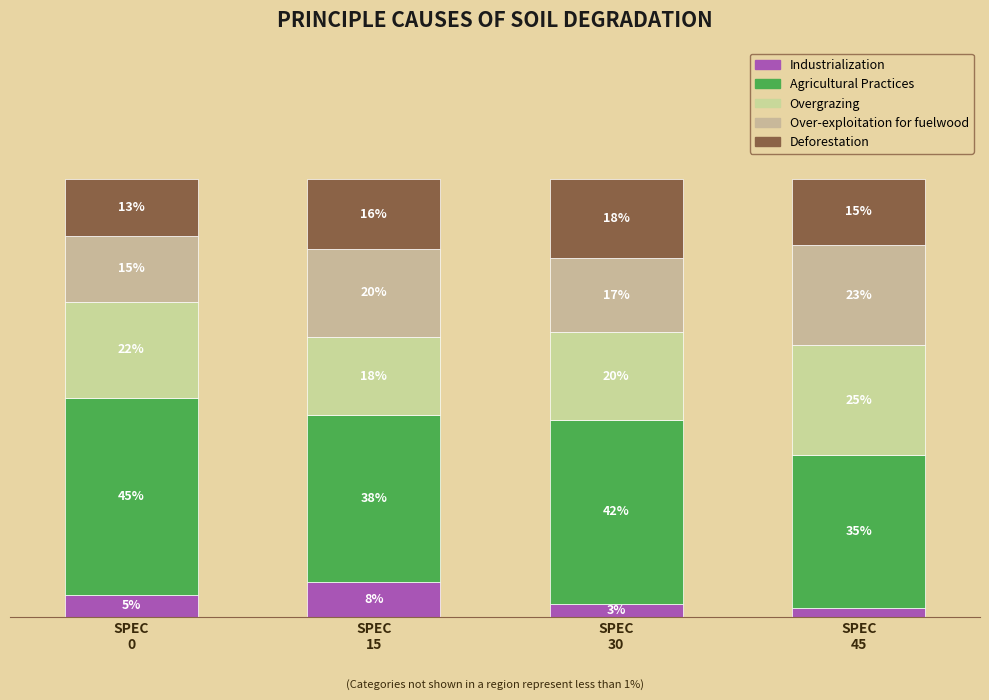

Are the bars grouped side by side (vs. stacked)?

No